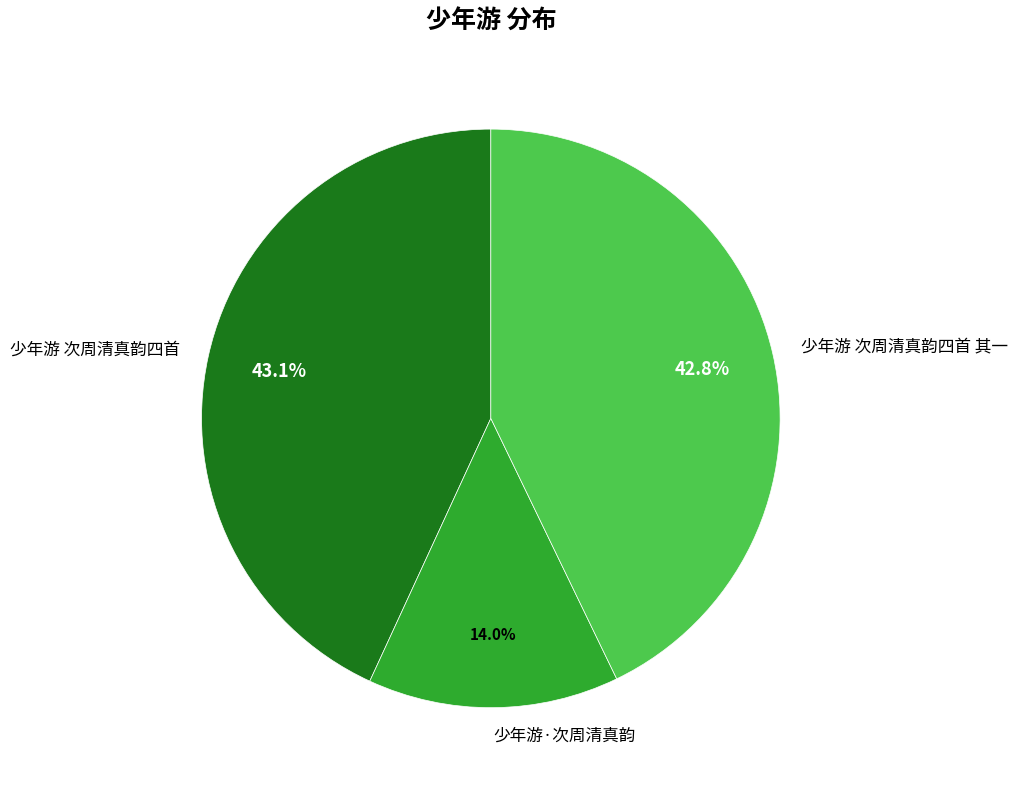

Approximately how many times larger is the value at 少年游 次周清真韵四首 compared to 少年游·次周清真韵?

3.1